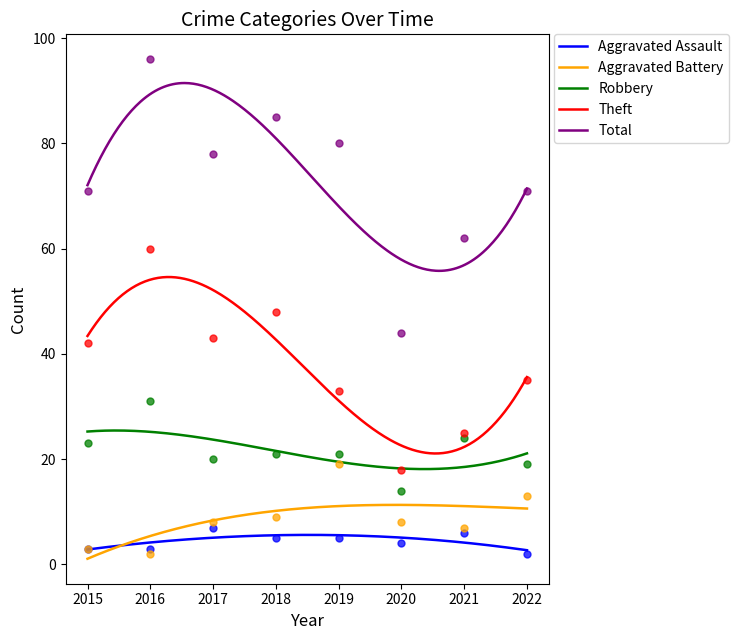

At which category is the sum across all series the highest?

2016